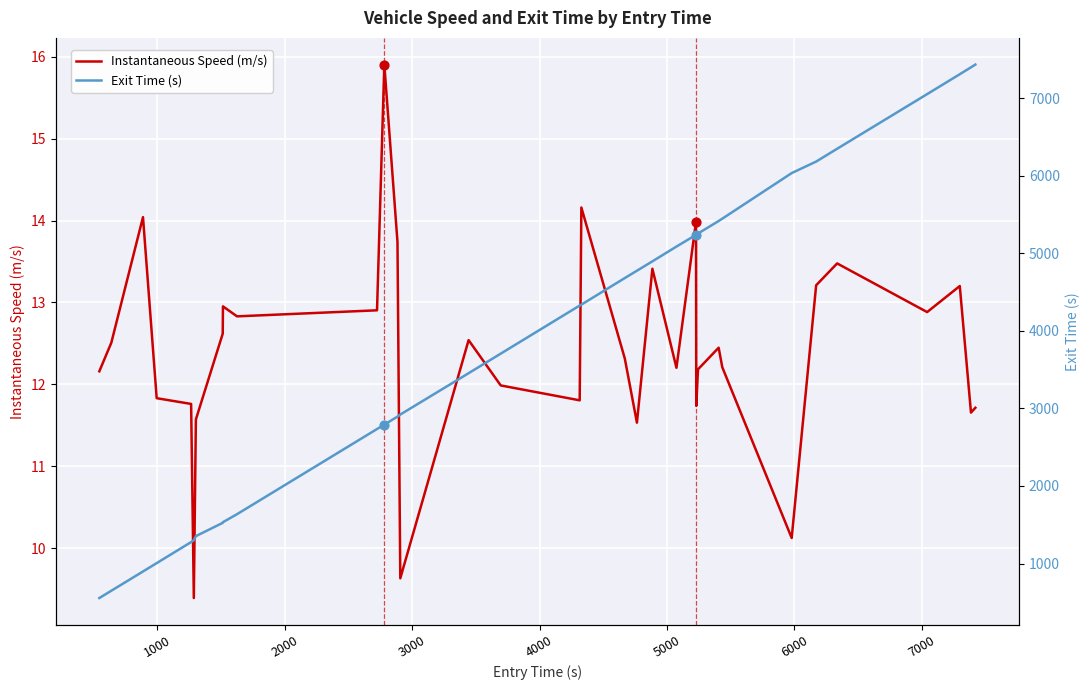

Is the value of Exit Time (s) at 24 greater than the value of Instantaneous Speed (m/s) at 6000?

Yes